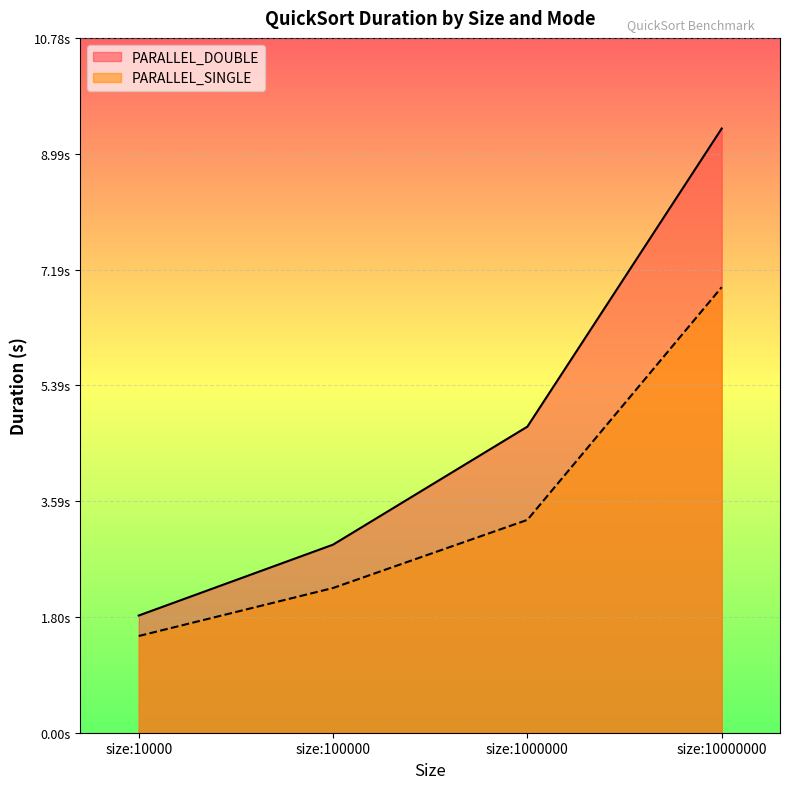

Which has a higher value, size:100000 or size:10000000?

size:10000000